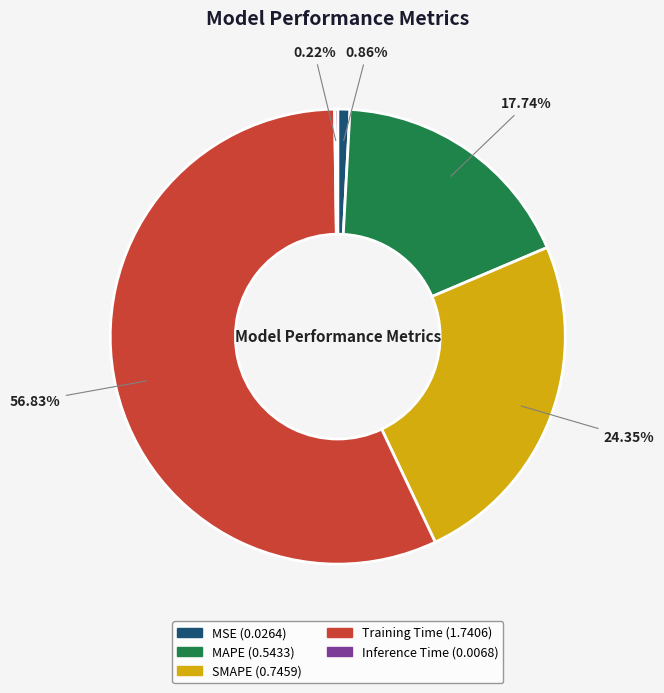

To the nearest percent, what is the difference between the largest and smallest slice percentages?

57%